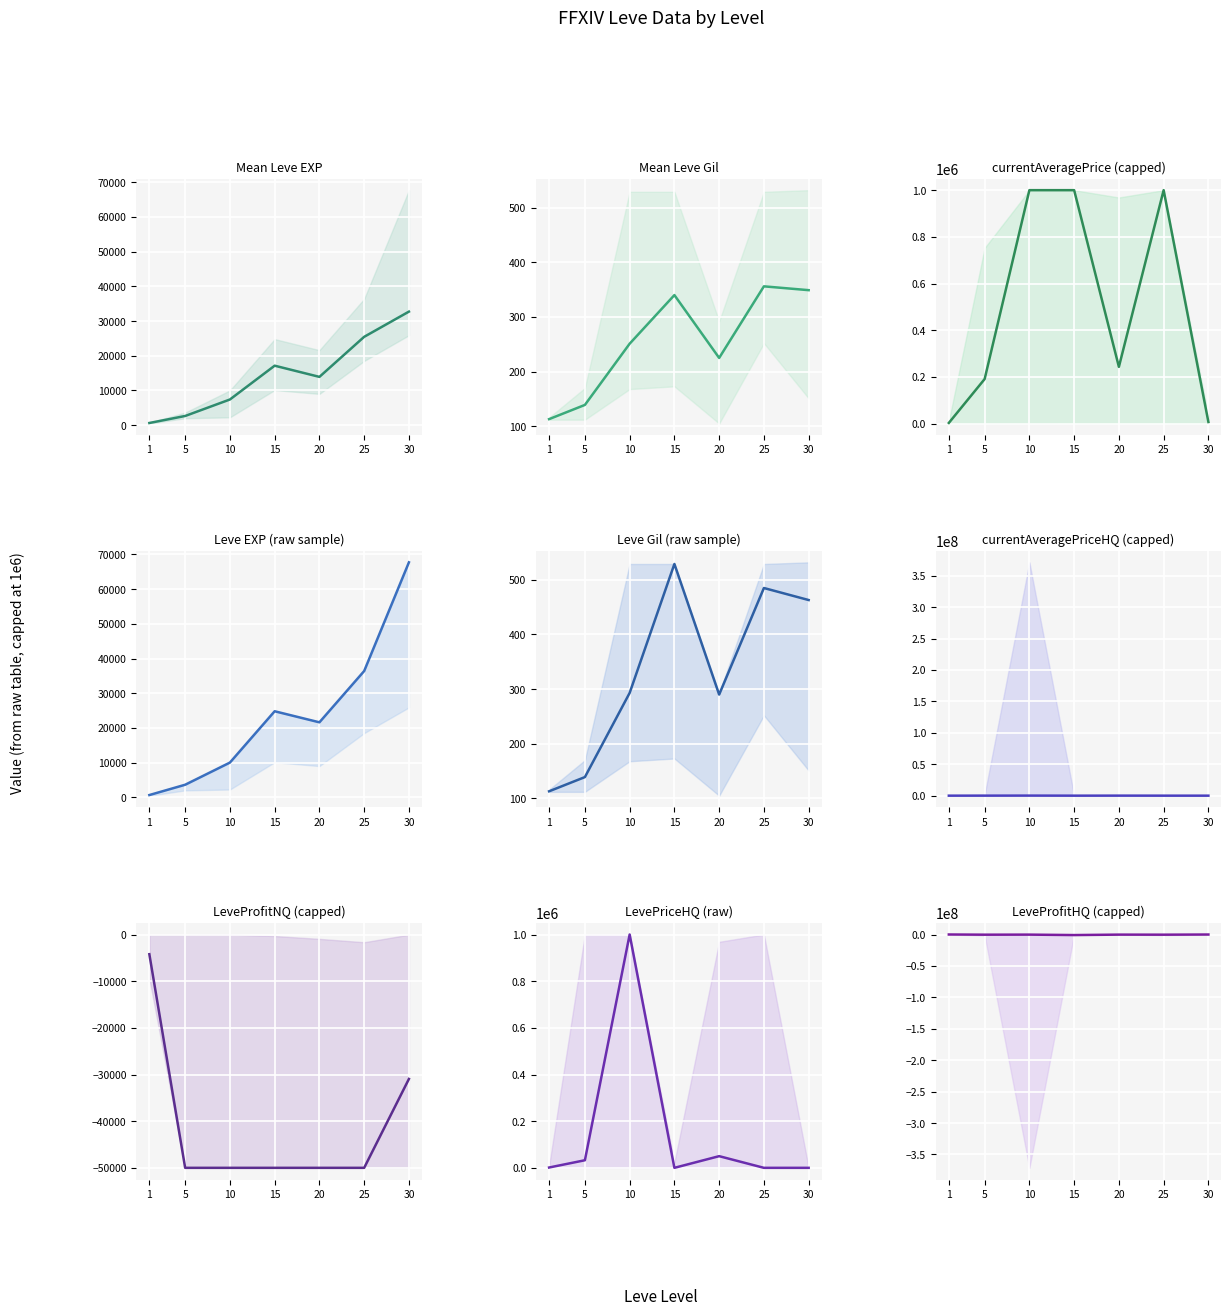

True or false: currentAveragePriceHQ has more than 0 points higher than both neighbors.

True